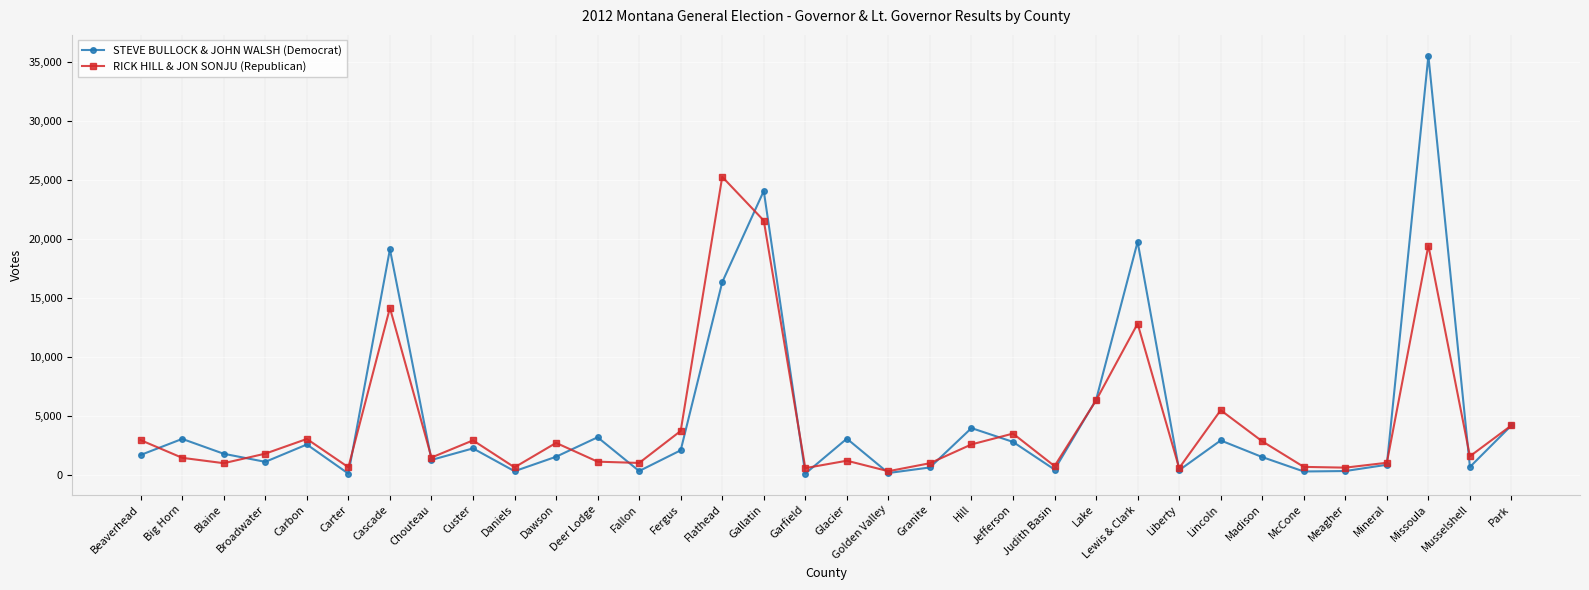

The value of STEVE BULLOCK & JOHN WALSH (Democrat) at Carter is 103. True or false?

True